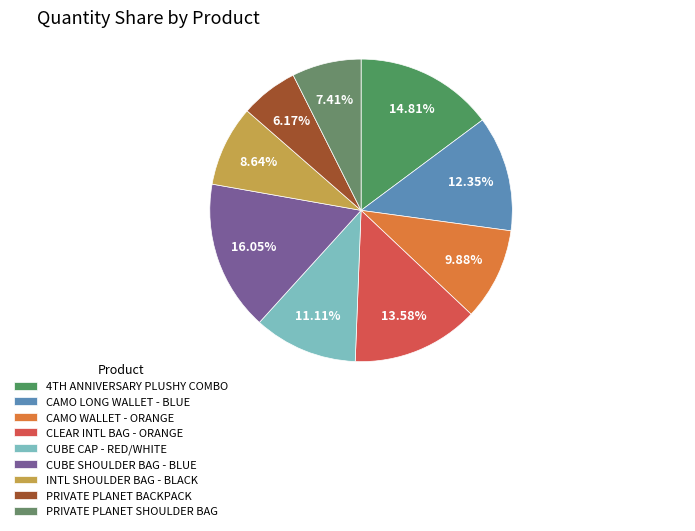

To the nearest percent, what is the difference between the largest and smallest slice percentages?

10%